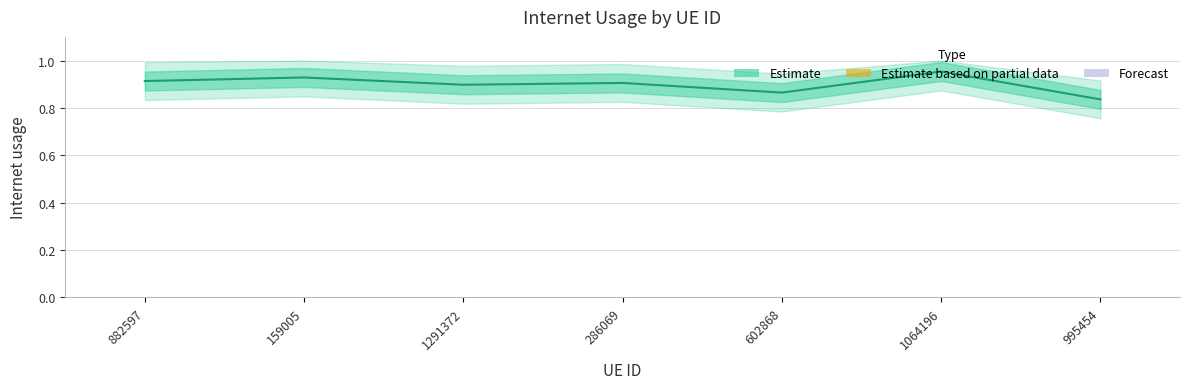

What is the approximate value at 286069?

0.9